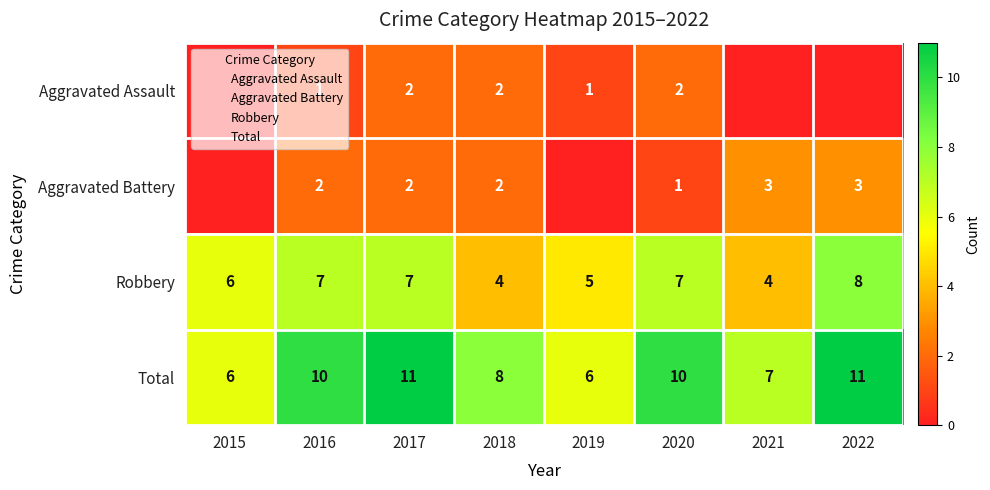

True or false: Aggravated Battery has a value of 2 at 2019.

False